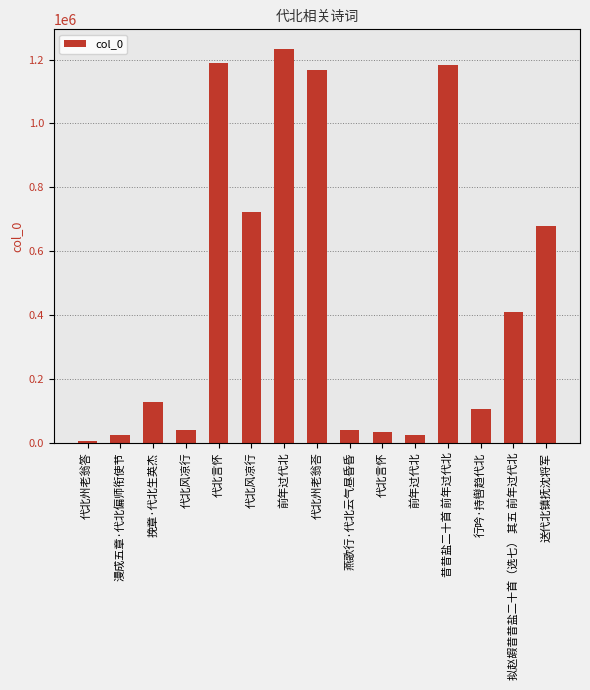

Where is the data nearest to the value 619644?

送代北镇抚沈将军